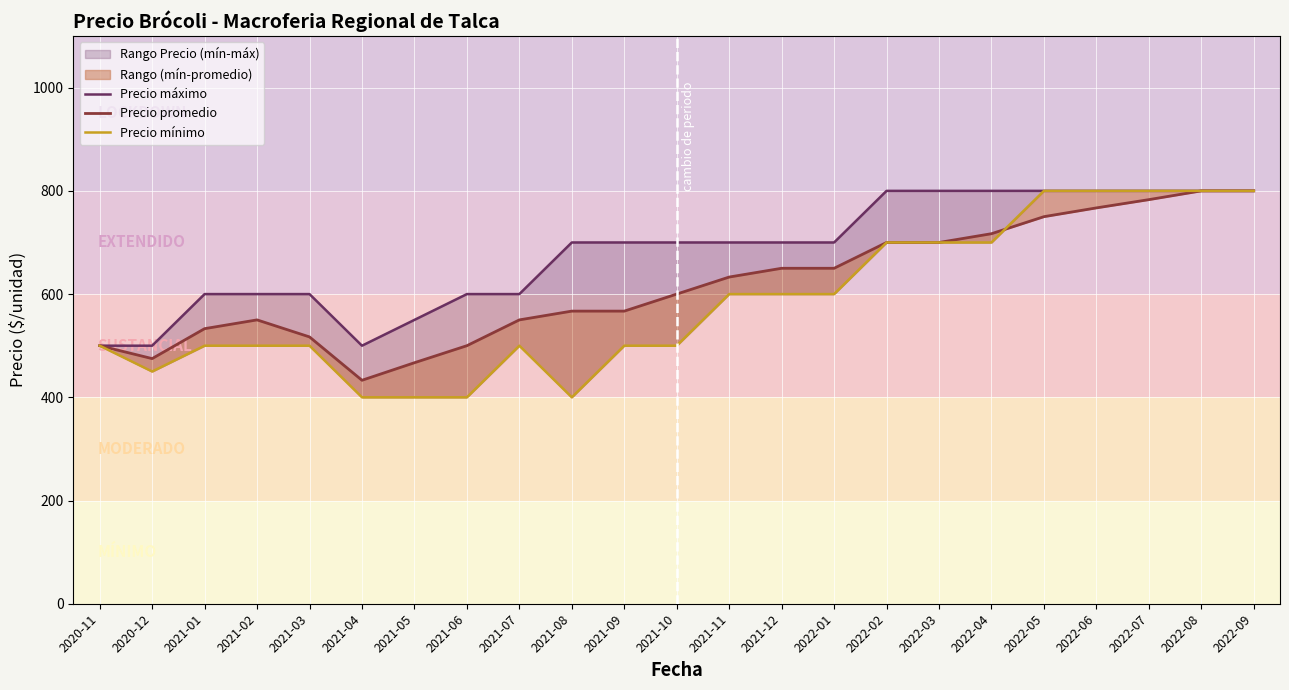

At which category is the sum across all series the highest?

2022-08